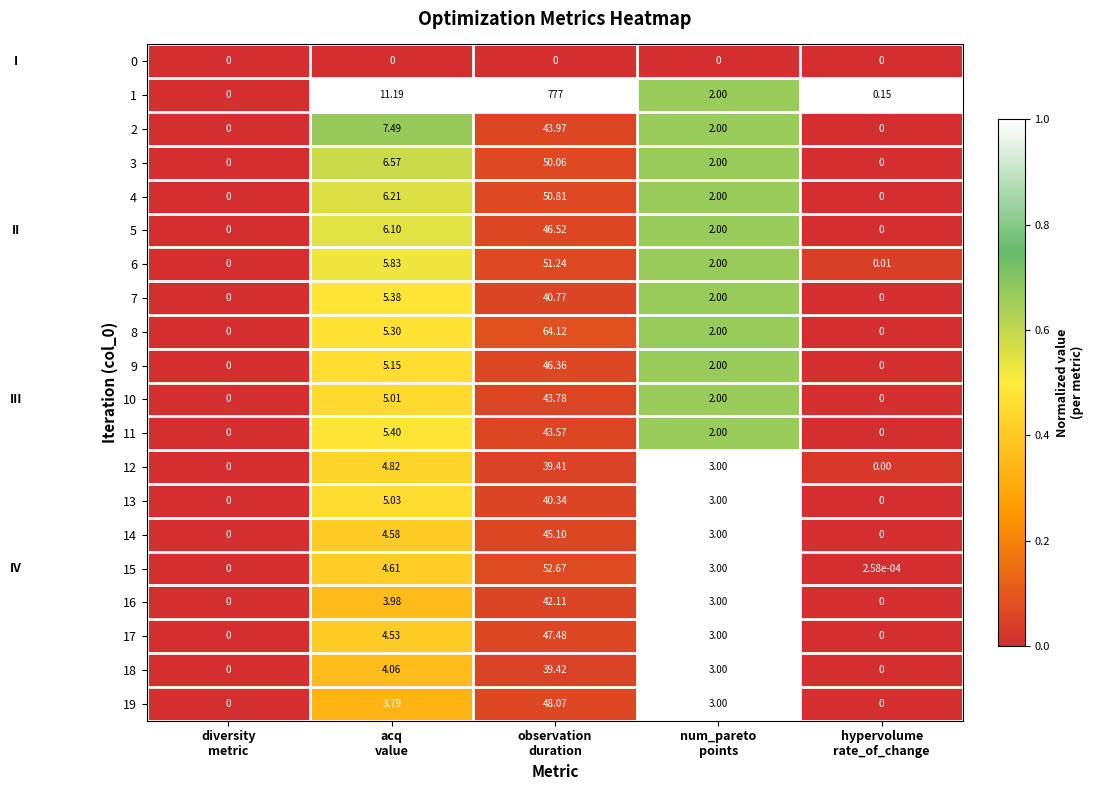

Which series has the largest total across all categories?

1